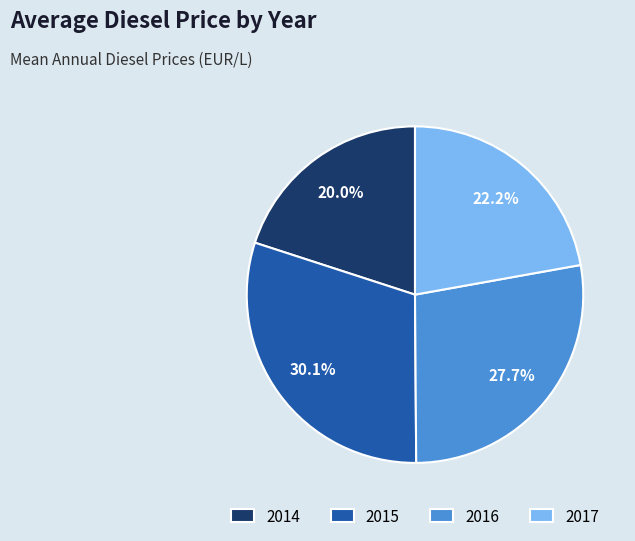

Is 2015 the majority of the pie?

No